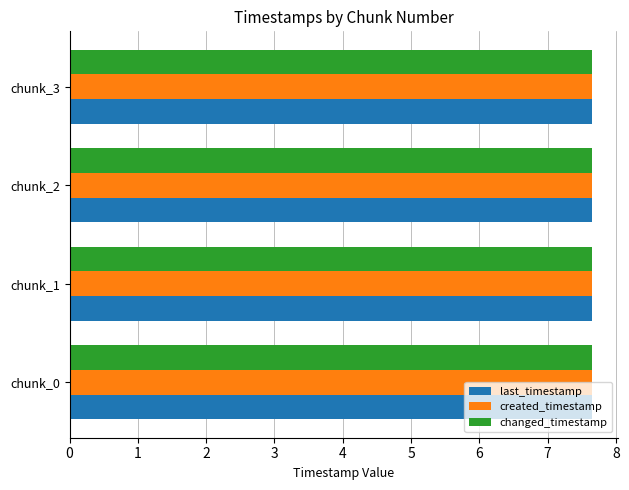

At how many categories does at least one series exceed 7?

4